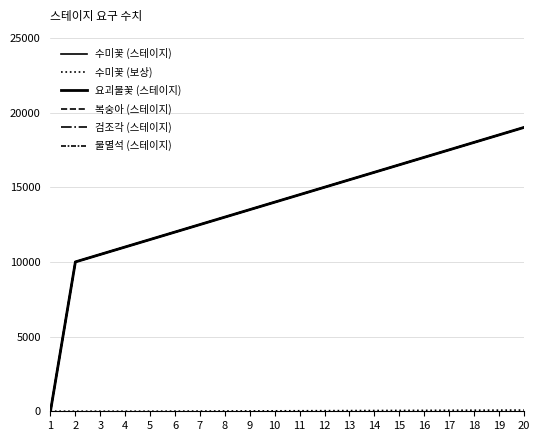

Is this an area chart (filled region under the line)?

No